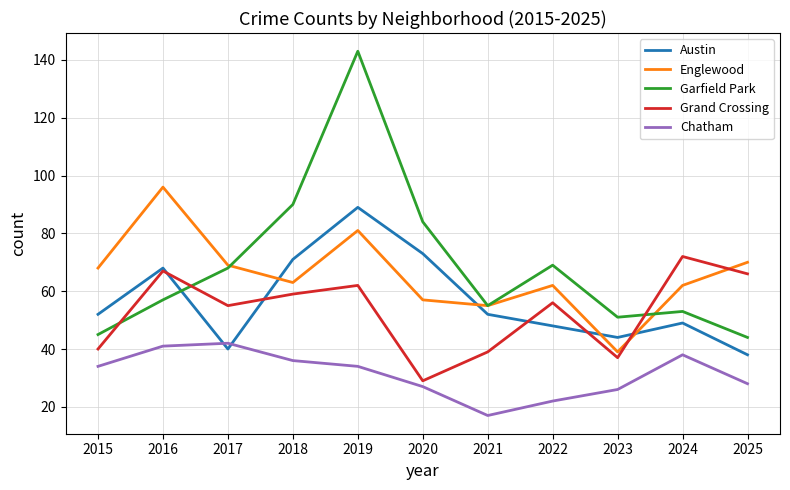

What is the difference between the Garfield Park values at 2016 and 2015?

12